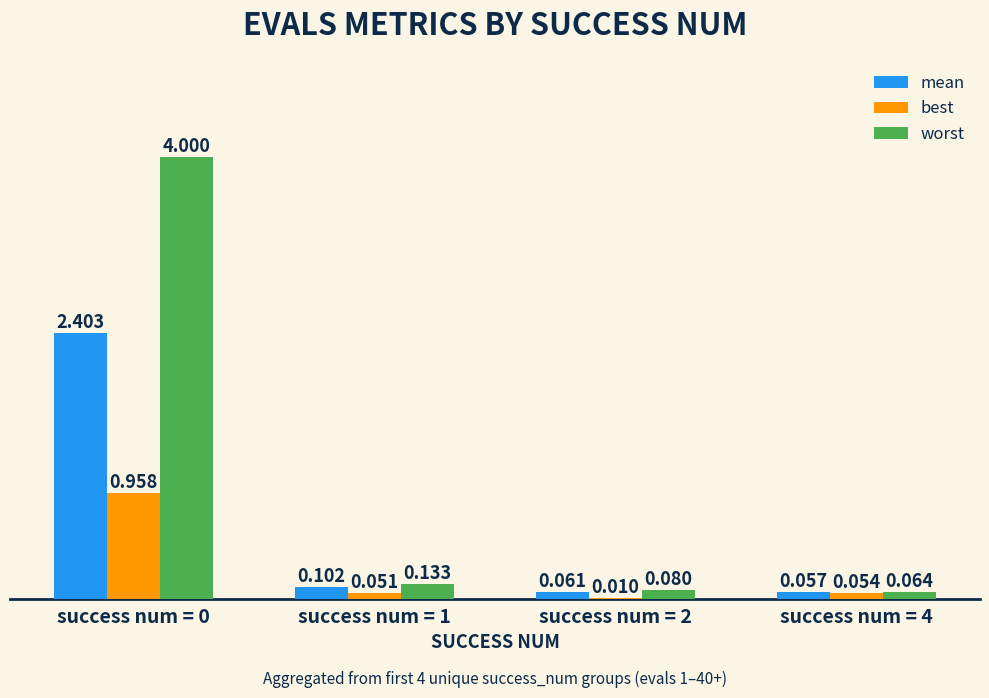

Which series changed the most between success num = 1 and success num = 4?

worst